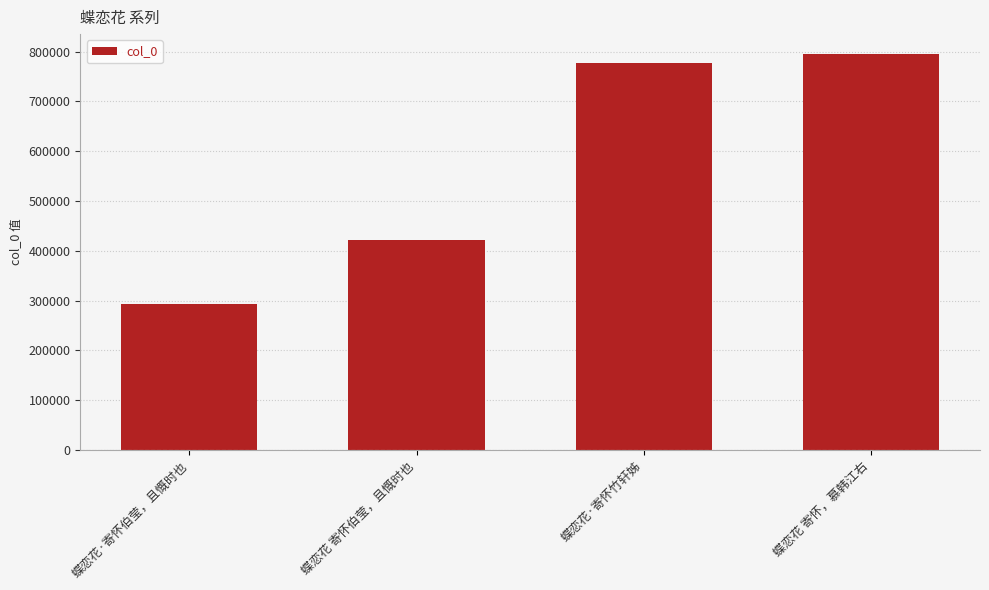

Which label corresponds to the largest value in the chart?

蝶恋花 寄怀，慕韩江右